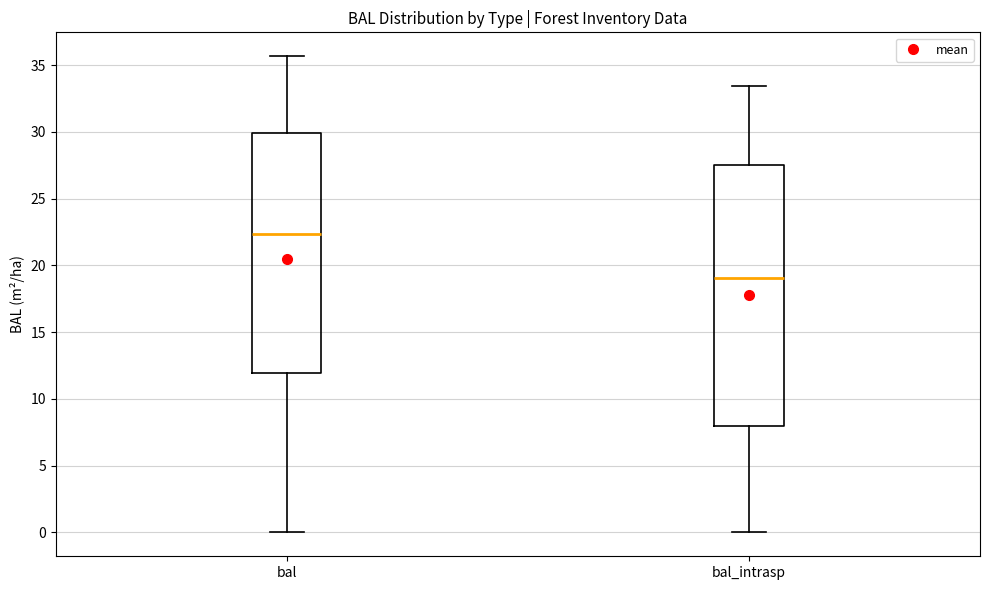

Reading left to right, transcribe this box plot: for each box, give where its median line is, the range the box spans, and where its two whiskers end, as read against the y-axis. The values are not printed on the chart, so give them approximately, as read against the axis.

bal: median 22.5, box 12.0 to 30.0, whiskers 0.0 to 35.5
bal_intrasp: median 19.0, box 8.0 to 27.5, whiskers 0.0 to 33.5